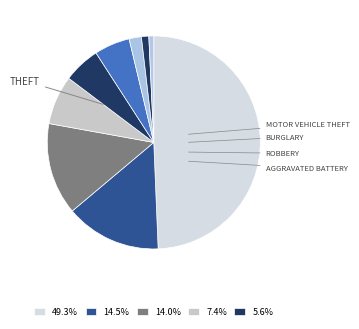

How many segments does this pie chart have?

9